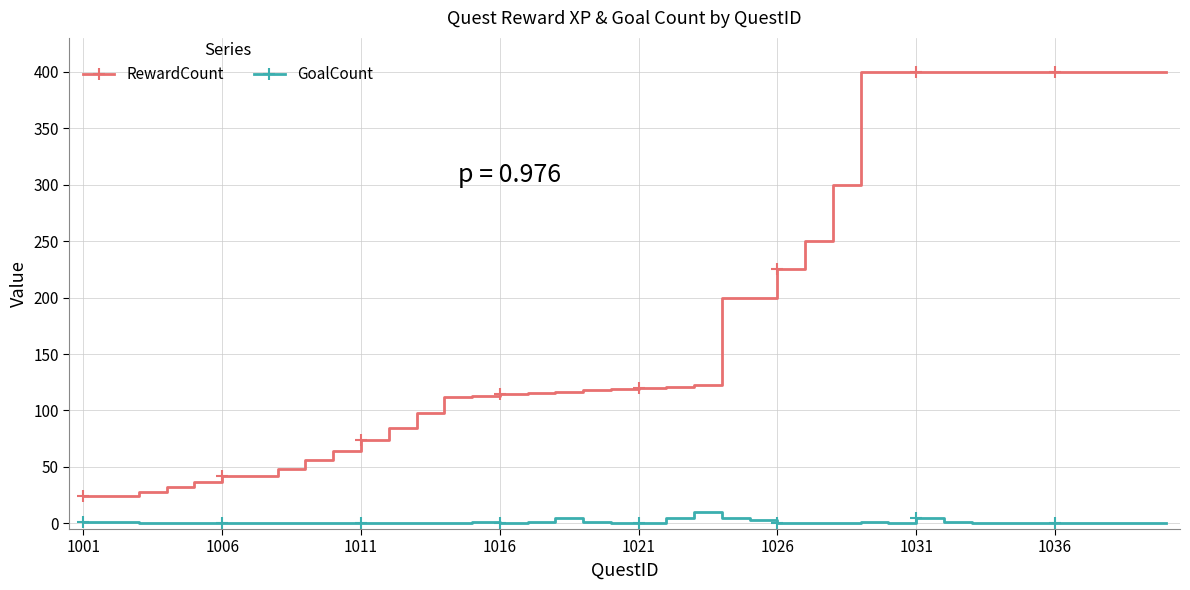

Which series has the widest spread of values?

RewardCount